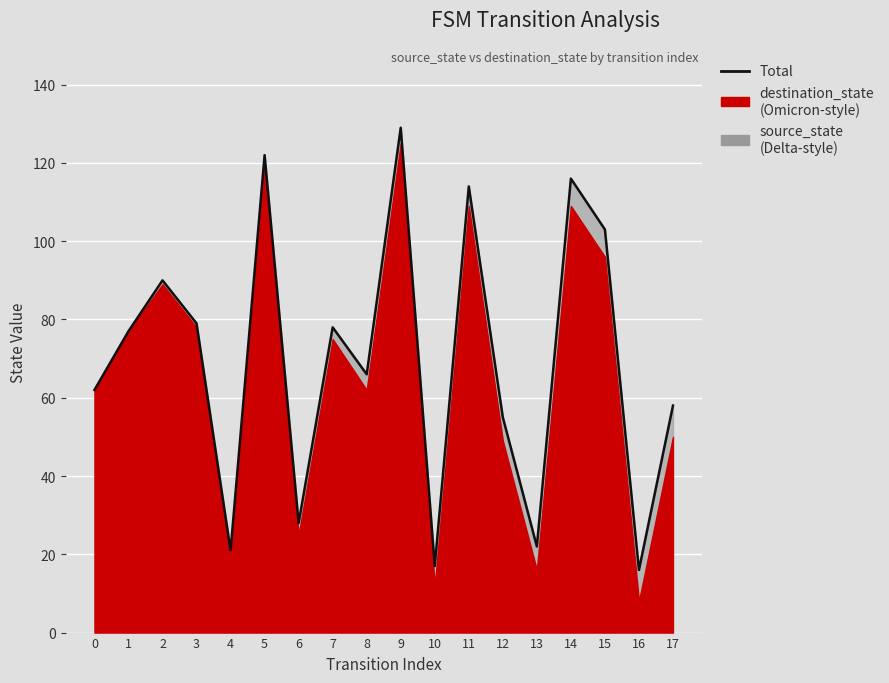

How many points are higher than both their immediate neighbors (excluding endpoints)?

6